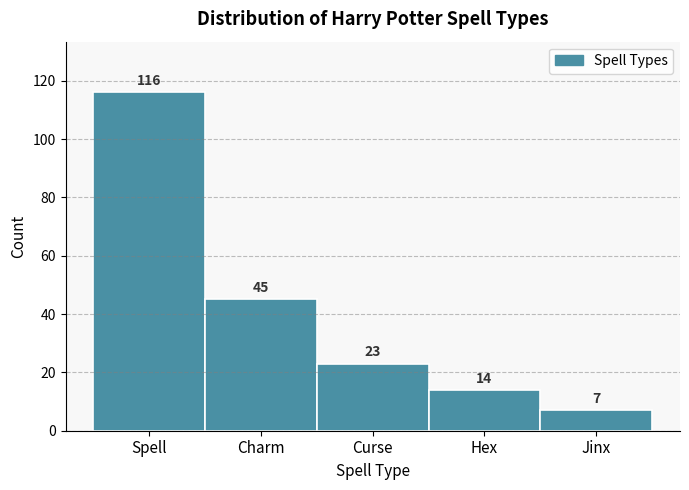

Reading left to right, transcribe all the data shown in this chart.

Spell=116	Charm=45	Curse=23	Hex=14	Jinx=7